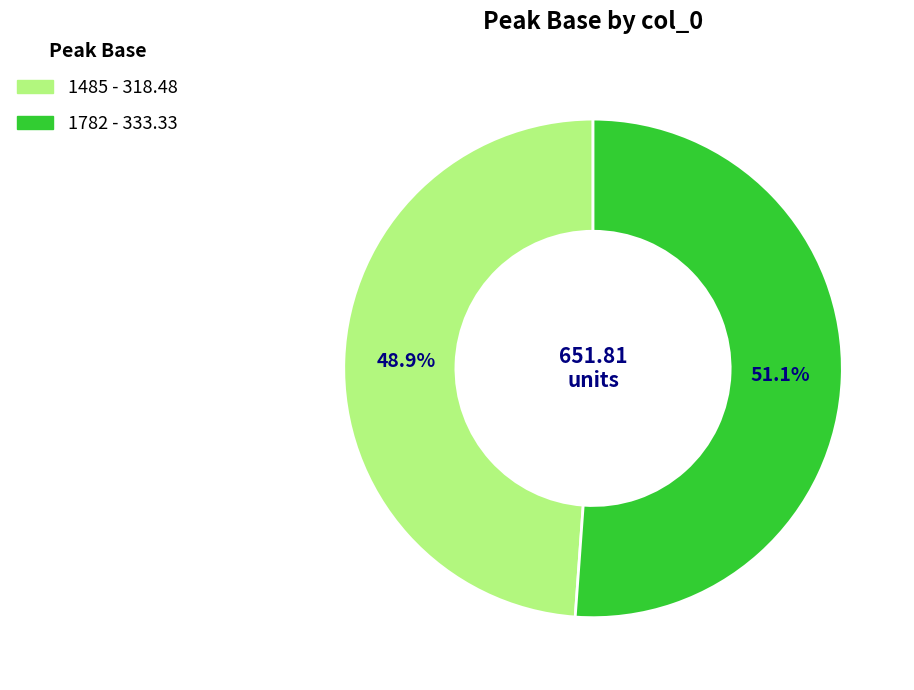

Does any single category account for the majority?

Yes